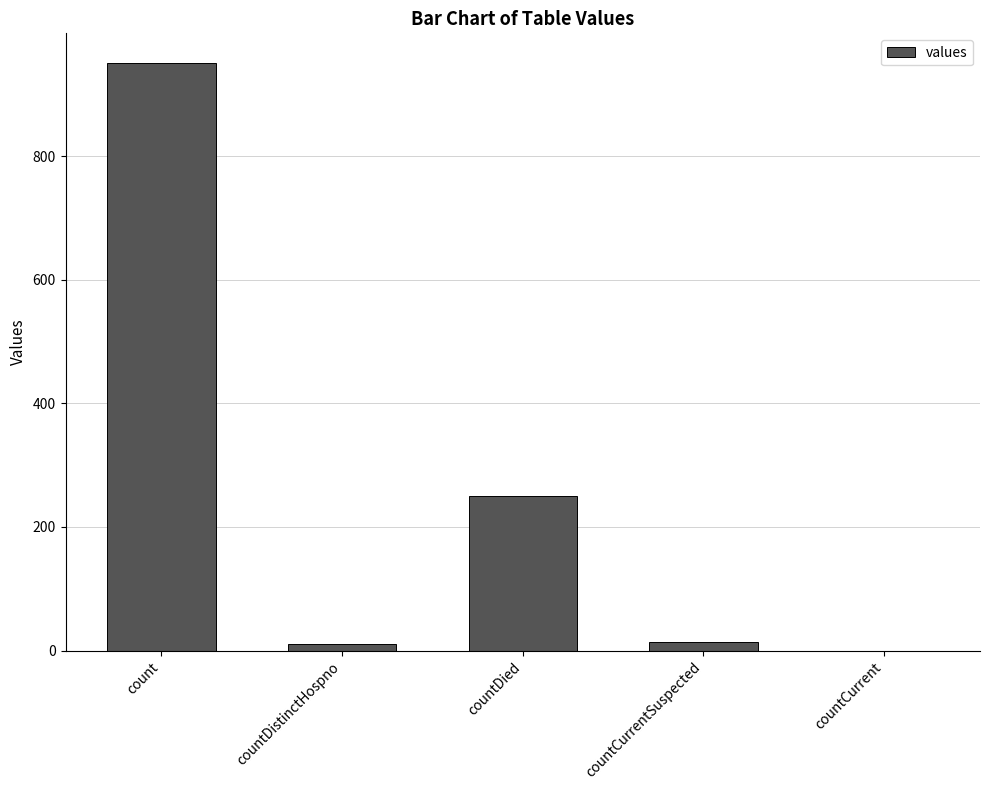

The chart shows a value of 14 at countCurrentSuspected. True or false?

True